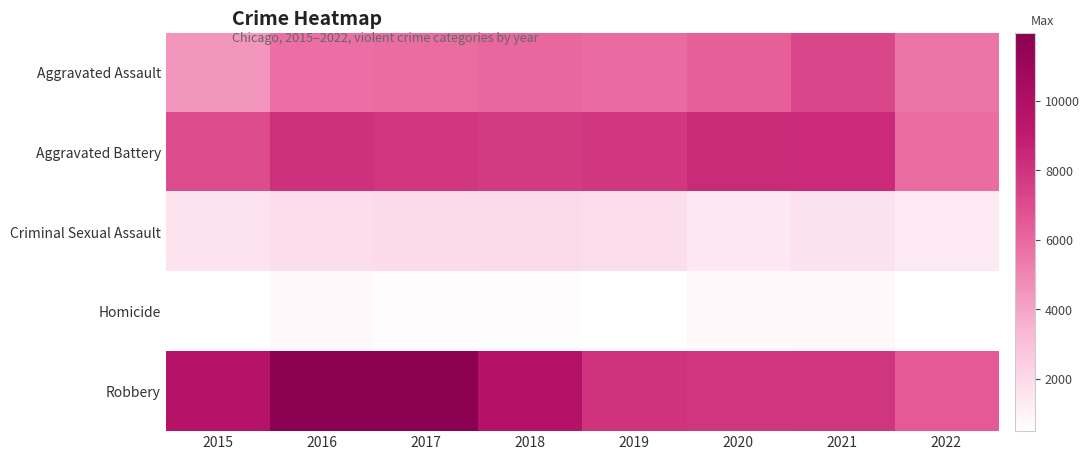

Rank the series at 2020 from highest to lowest value.

Aggravated Battery, Robbery, Aggravated Assault, Criminal Sexual Assault, Homicide